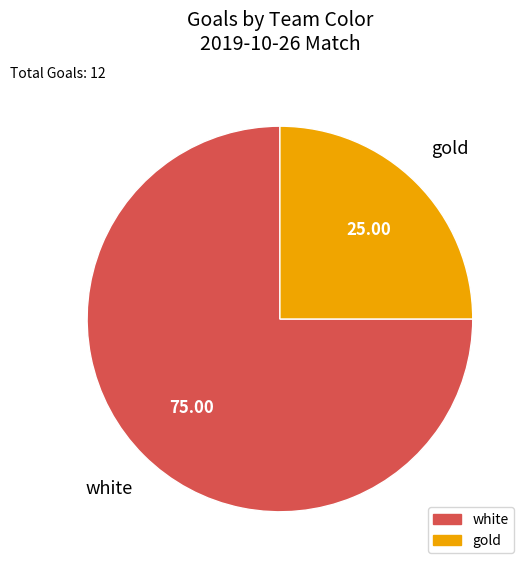

Does any single category account for the majority?

Yes